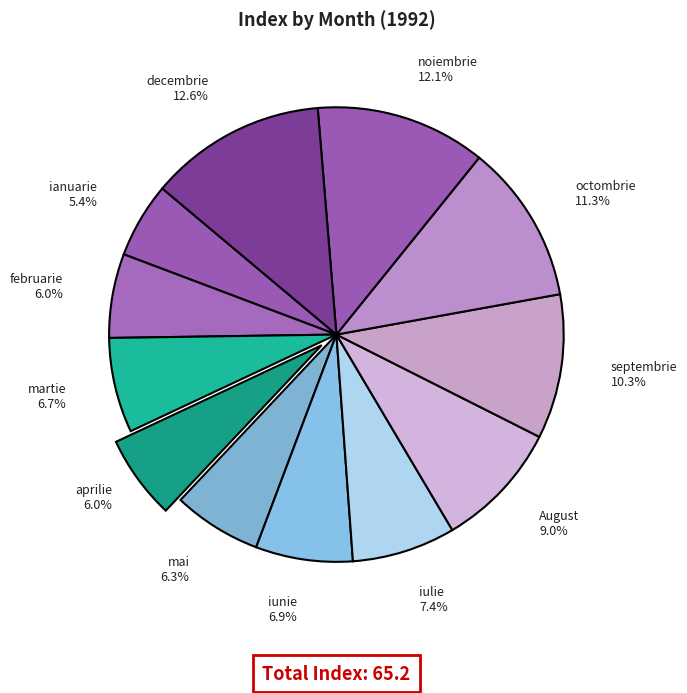

Is it true that martie is 1% of the pie?

False